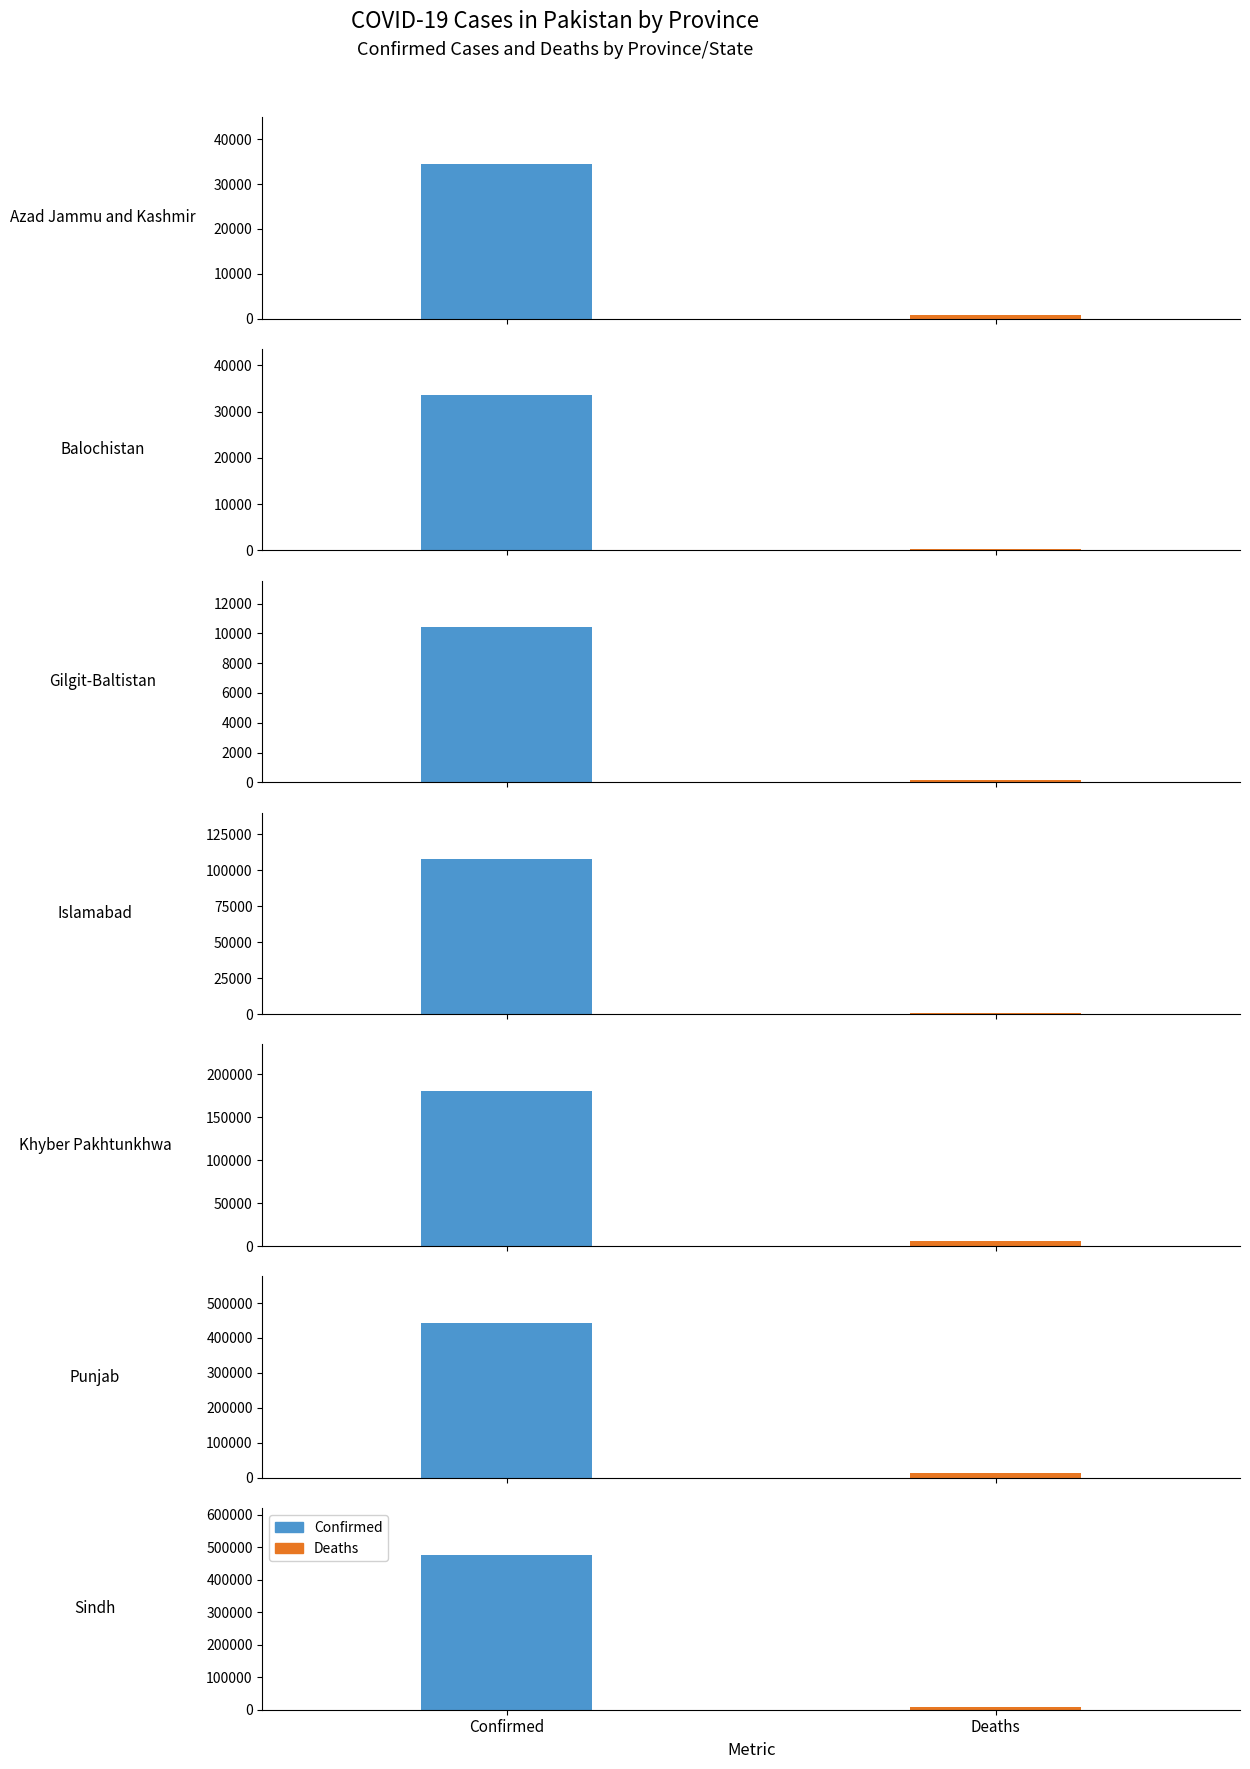

Rank the series by their maximum value, from lowest to highest.

Deaths, Confirmed